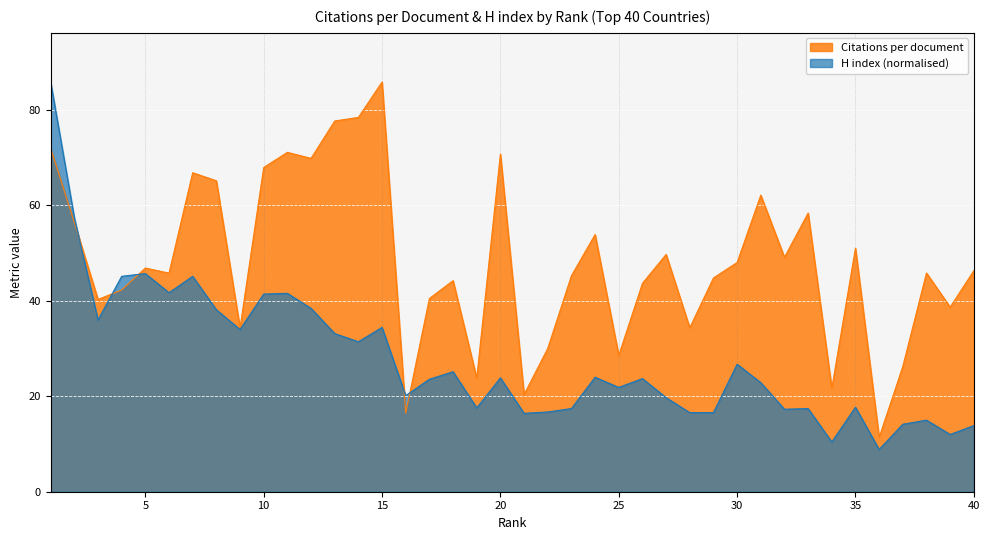

Reading left to right, extract all data points from this chart.

Citations per document: 1=72.0	2=56.5	3=40.3	4=42.3	5=46.9	6=45.8	7=66.9	8=65.2	9=34.3	10=68.0	11=71.1	12=69.9	13=77.7	14=78.5	15=85.9	16=16.5	17=40.5	18=44.2	19=23.8	20=70.8	21=20.4	22=30.0	23=45.3	24=53.9	25=28.6	26=43.7	27=49.7	28=34.4	29=44.8	30=48.0	31=62.2	32=49.1	33=58.4	34=21.7	35=51.0	36=11.4	37=26.3	38=45.8	39=38.7	40=46.3
H index: 1=85.9	2=57.4	3=36.0	4=45.1	5=45.7	6=41.7	7=45.1	8=38.1	9=34.0	10=41.4	11=41.6	12=38.4	13=33.1	14=31.4	15=34.4	16=20.1	17=23.6	18=25.1	19=17.6	20=23.9	21=16.4	22=16.7	23=17.4	24=24.0	25=21.9	26=23.7	27=19.7	28=16.6	29=16.6	30=26.7	31=22.9	32=17.3	33=17.4	34=10.4	35=17.7	36=8.9	37=14.1	38=15.0	39=12.0	40=13.9